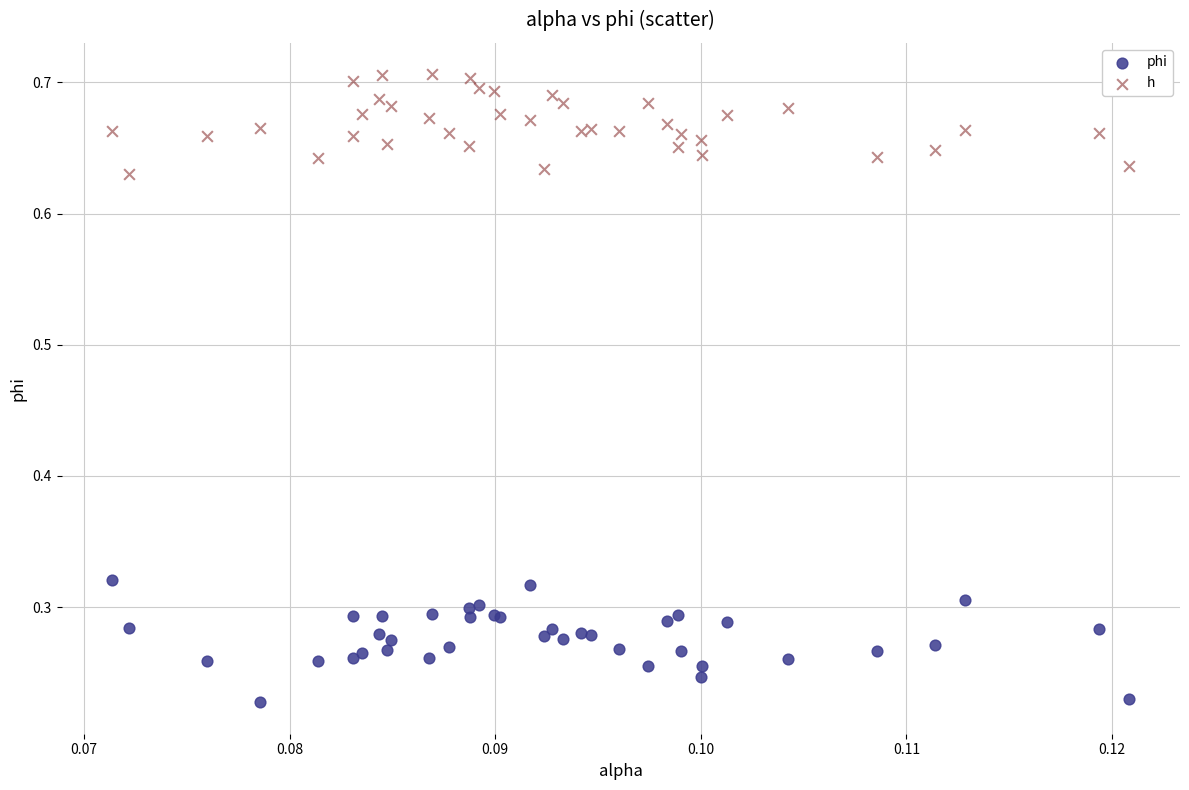

Which series reaches the minimum Y coordinate?

phi